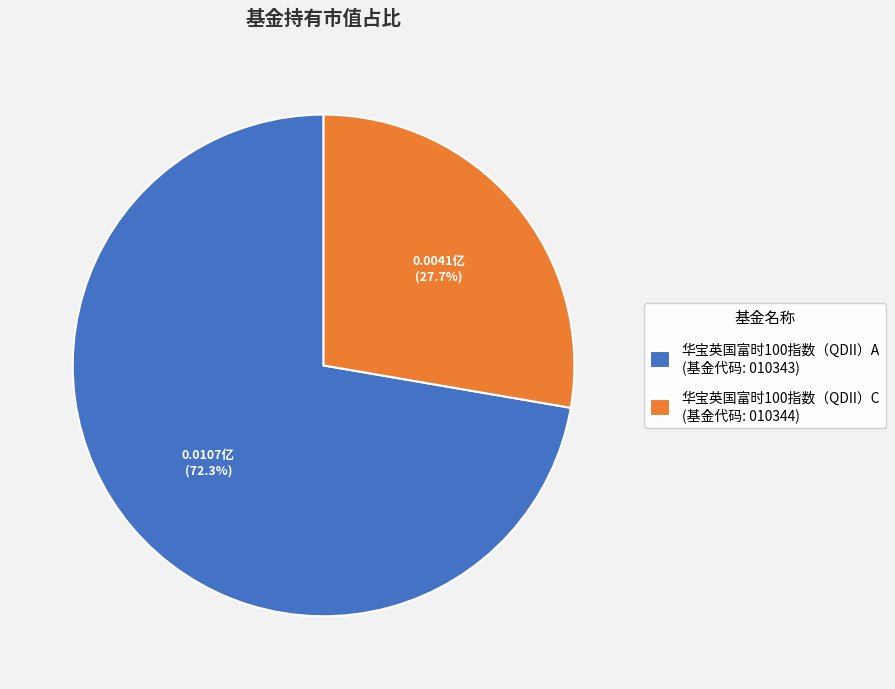

To the nearest percent, what is the difference between the 华宝英国富时100指数（QDII）A and 华宝英国富时100指数（QDII）C slice percentages?

45%